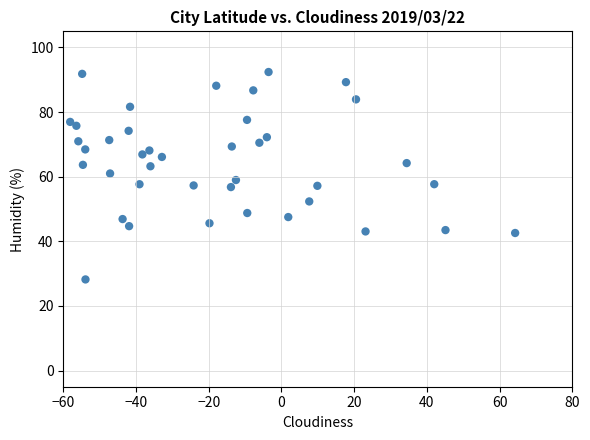

What is the range of X values (max minus min)?

122.4